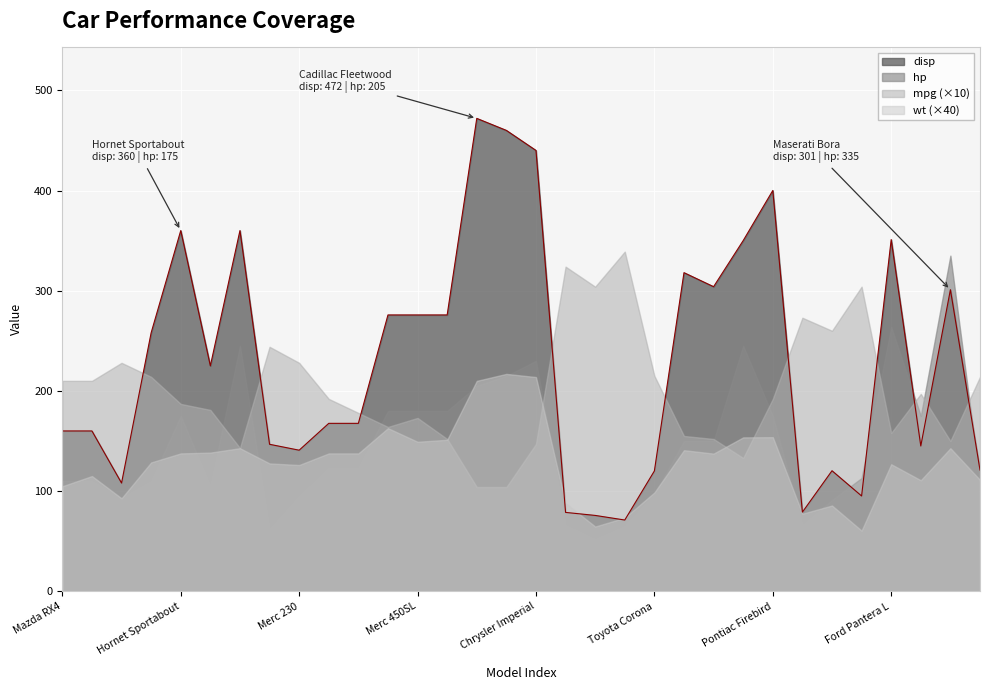

How many values in the hp series are below 123?

15